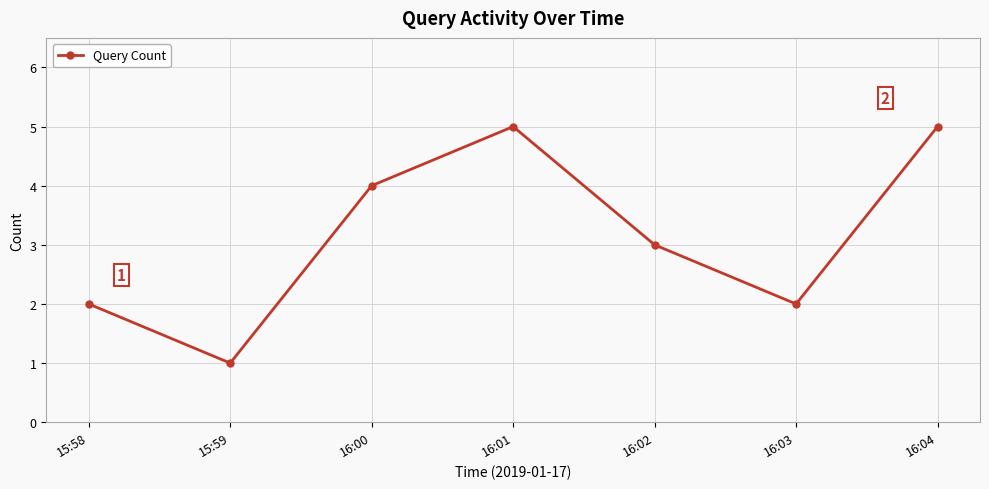

At which category does the data reach its first local valley?

15:59